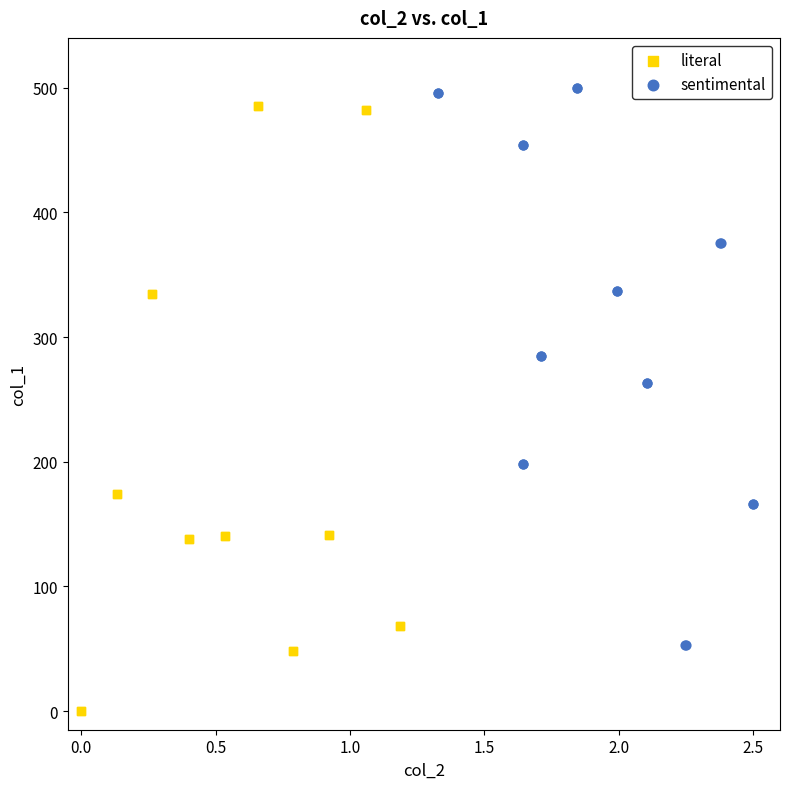

Which series reaches the maximum Y coordinate?

sentimental